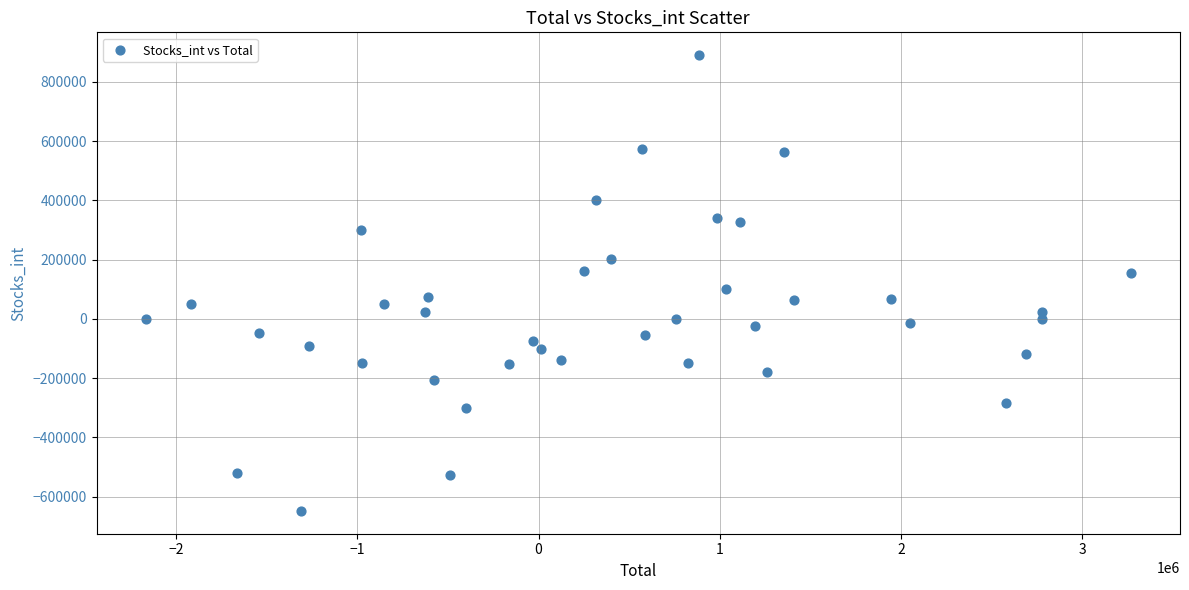

What is the range of Y values (max minus min)?

1538067.5